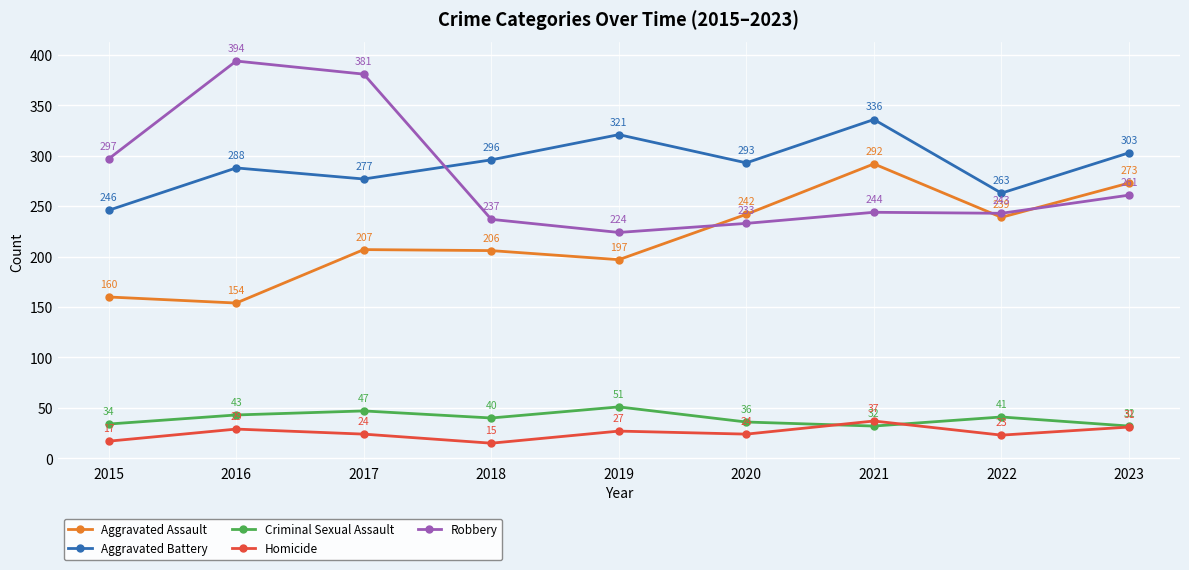

Reading left to right, what are all the values shown in this chart?

Aggravated Assault: 2015=160	2016=154	2017=207	2018=206	2019=197	2020=242	2021=292	2022=239	2023=273
Aggravated Battery: 2015=246	2016=288	2017=277	2018=296	2019=321	2020=293	2021=336	2022=263	2023=303
Criminal Sexual Assault: 2015=34	2016=43	2017=47	2018=40	2019=51	2020=36	2021=32	2022=41	2023=32
Homicide: 2015=17	2016=29	2017=24	2018=15	2019=27	2020=24	2021=37	2022=23	2023=31
Robbery: 2015=297	2016=394	2017=381	2018=237	2019=224	2020=233	2021=244	2022=243	2023=261